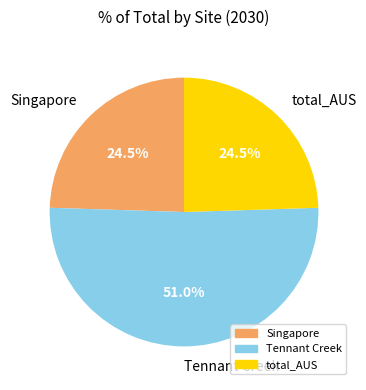

What is the ratio of the value at total_AUS to the value at Singapore?

1.0